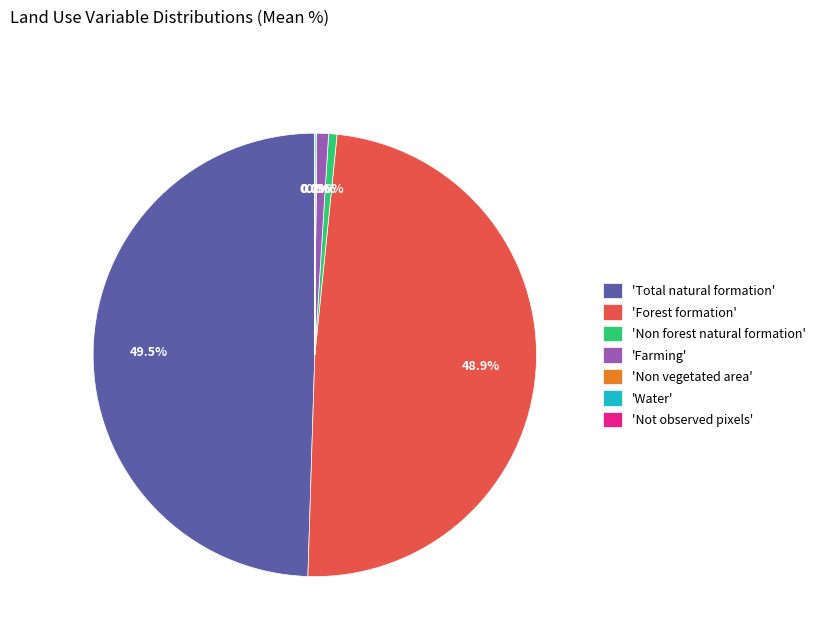

Does 'Forest formation' represent more than half of the total?

No